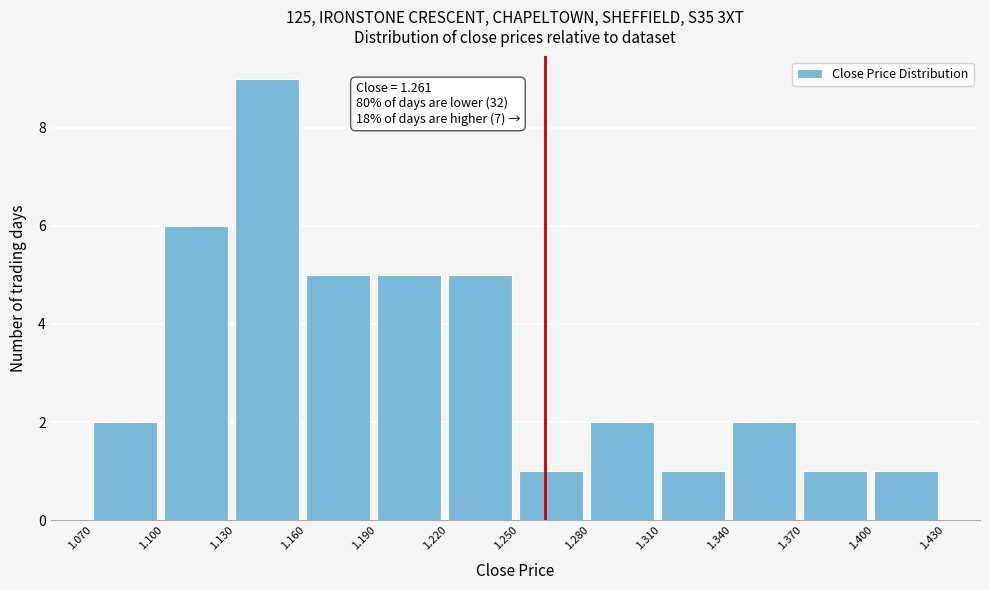

Over which range of the x-axis is the bar tallest?

1.130 to 1.160